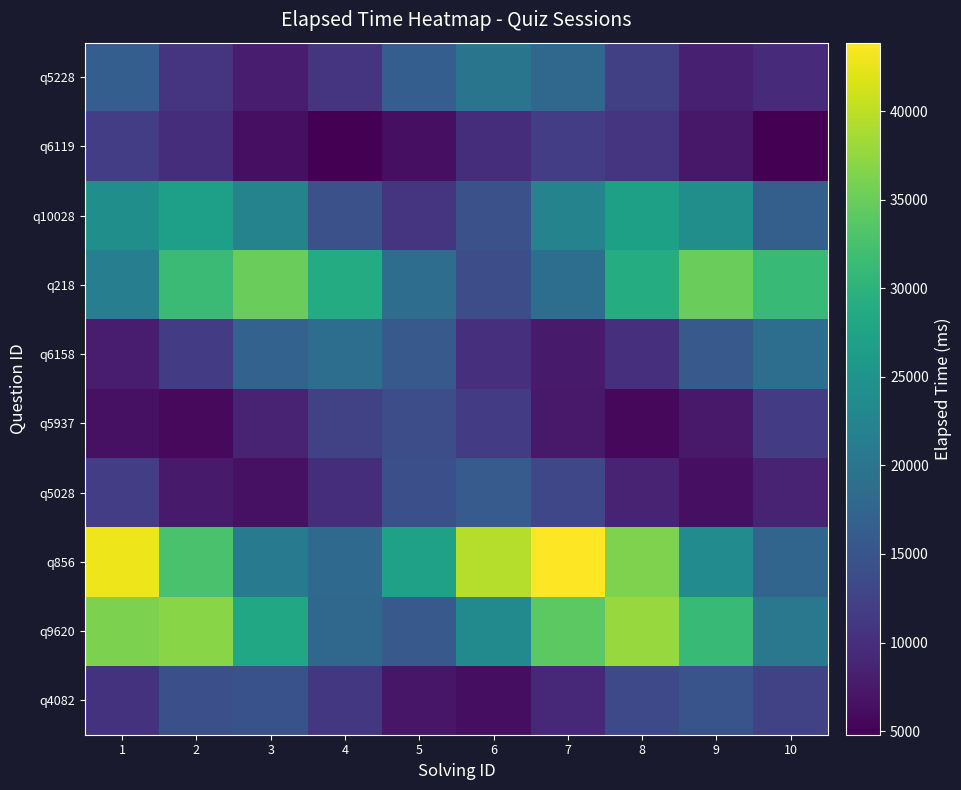

Rank the series by their maximum value, from highest to lowest.

q856, q9620, q218, q10028, q5228, q6158, q5028, q4082, q5937, q6119